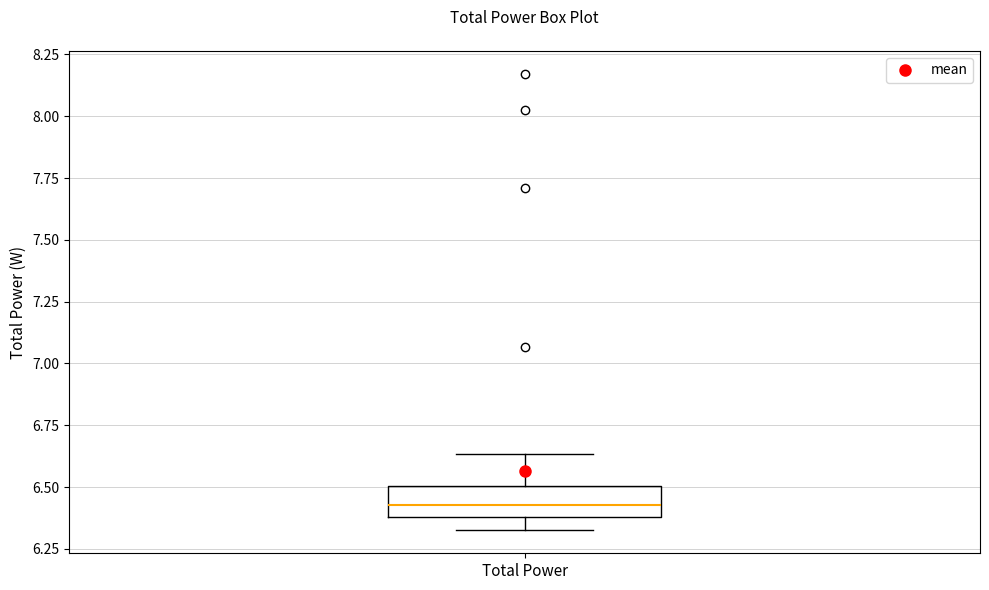

Where does the upper whisker of the box for Total Power end on the y-axis? The values are not printed on the chart, so give them approximately, as read against the axis.

6.65